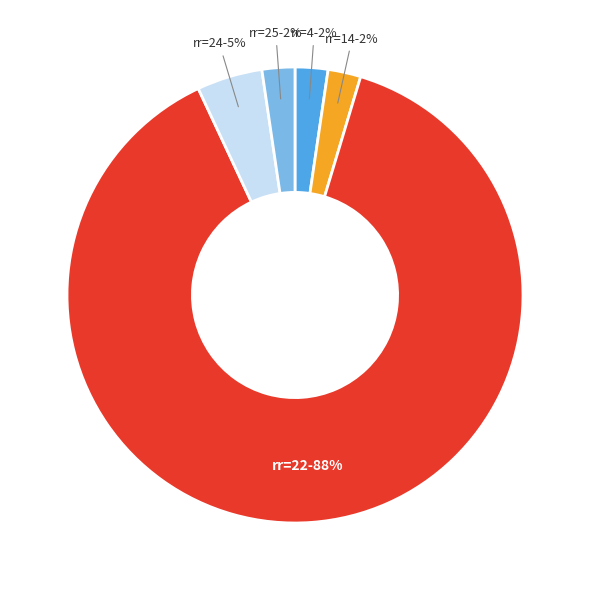

Which has a higher value, rr=24-5% or rr=14-2%?

rr=24-5%